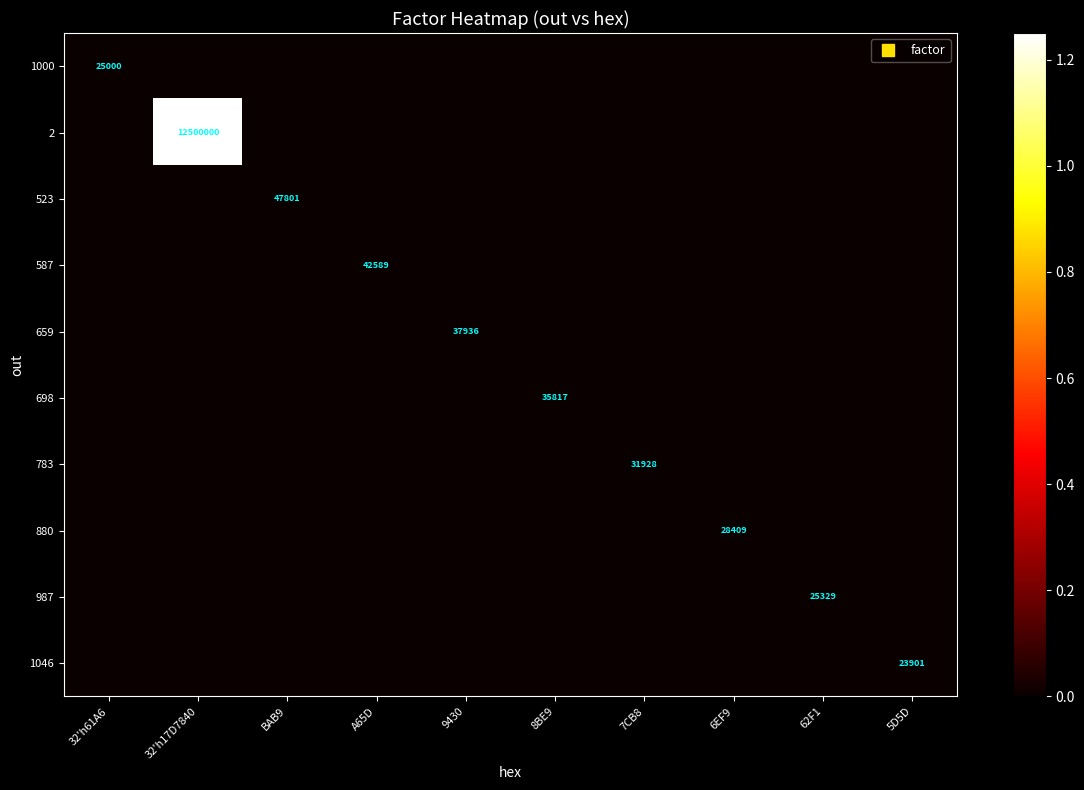

At how many categories does at least one series exceed 4024017?

1